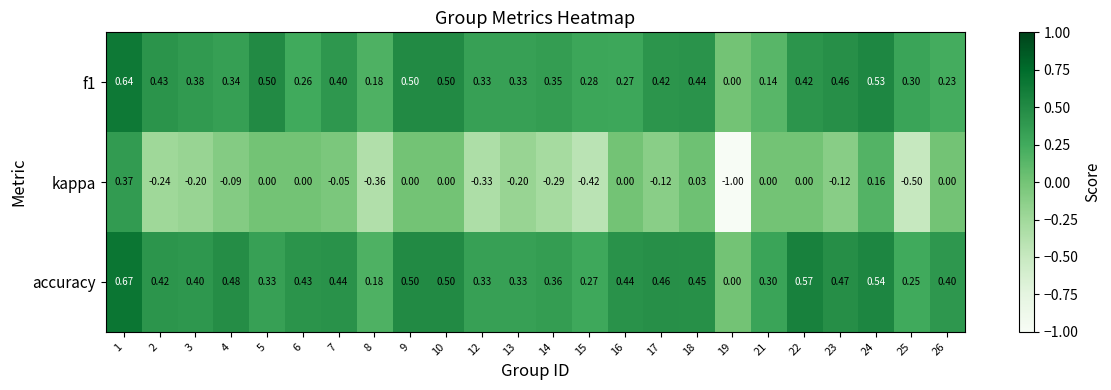

Which category has the lowest value across all series?

19